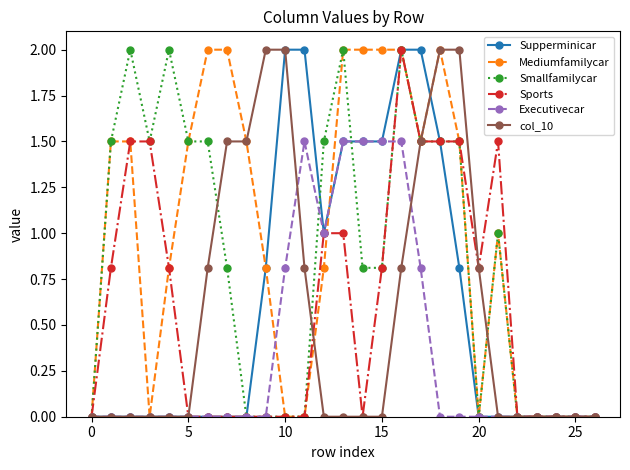

Reading left to right, list all the values displayed in this chart.

Supperminicar: 0.0	0.0	0.0	0.0	0.0	0.0	0.0	0.0	0.0	0.8	2.0	2.0	1.0	1.5	1.5	1.5	2.0	2.0	1.5	0.8	0.0	0.0	0.0	0.0	0.0	0.0	0.0
Mediumfamilycar: 0.0	1.5	1.5	0.0	0.8	1.5	2.0	2.0	1.5	0.8	0.0	0.0	0.8	2.0	2.0	2.0	2.0	1.5	2.0	1.5	0.0	1.0	0.0	0.0	0.0	0.0	0.0
Smallfamilycar: 0.0	1.5	2.0	1.5	2.0	1.5	1.5	0.8	0.0	0.0	0.0	0.0	1.5	2.0	0.8	0.8	2.0	1.5	1.5	1.5	0.0	1.0	0.0	0.0	0.0	0.0	0.0
Sports: 0.0	0.8	1.5	1.5	0.8	0.0	0.0	0.0	0.0	0.0	0.0	0.0	1.0	1.0	0.0	0.8	2.0	1.5	1.5	1.5	0.8	1.5	0.0	0.0	0.0	0.0	0.0
Executivecar: 0.0	0.0	0.0	0.0	0.0	0.0	0.0	0.0	0.0	0.0	0.8	1.5	1.0	1.5	1.5	1.5	1.5	0.8	0.0	0.0	0.0	0.0	0.0	0.0	0.0	0.0	0.0
col_10: 0.0	0.0	0.0	0.0	0.0	0.0	0.8	1.5	1.5	2.0	2.0	0.8	0.0	0.0	0.0	0.0	0.8	1.5	2.0	2.0	0.8	0.0	0.0	0.0	0.0	0.0	0.0